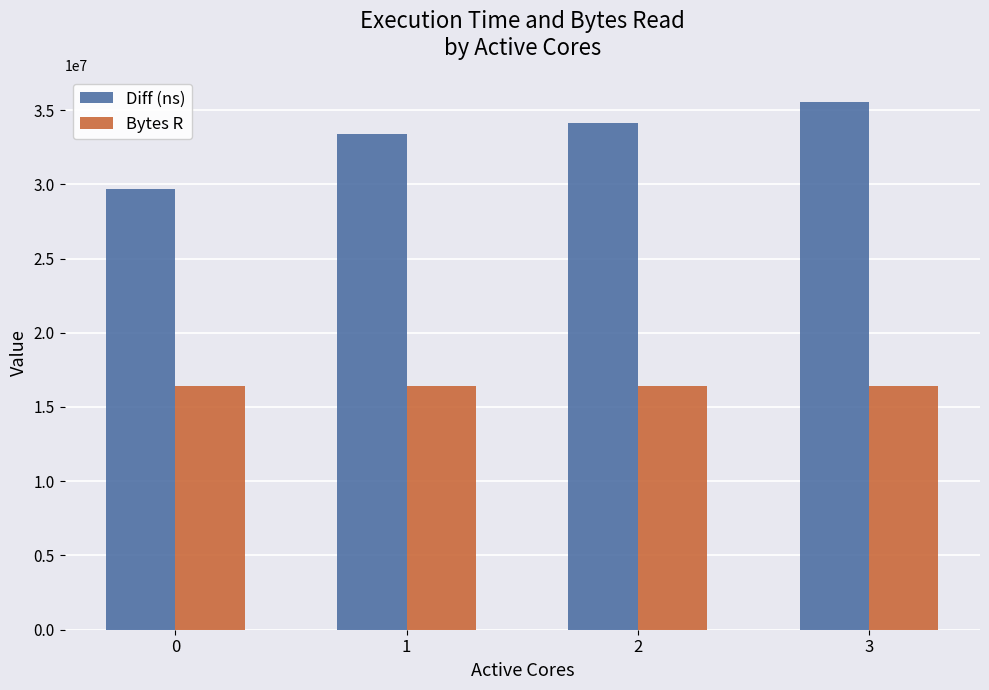

Rank the series by their maximum value, from highest to lowest.

Diff (ns), Bytes R